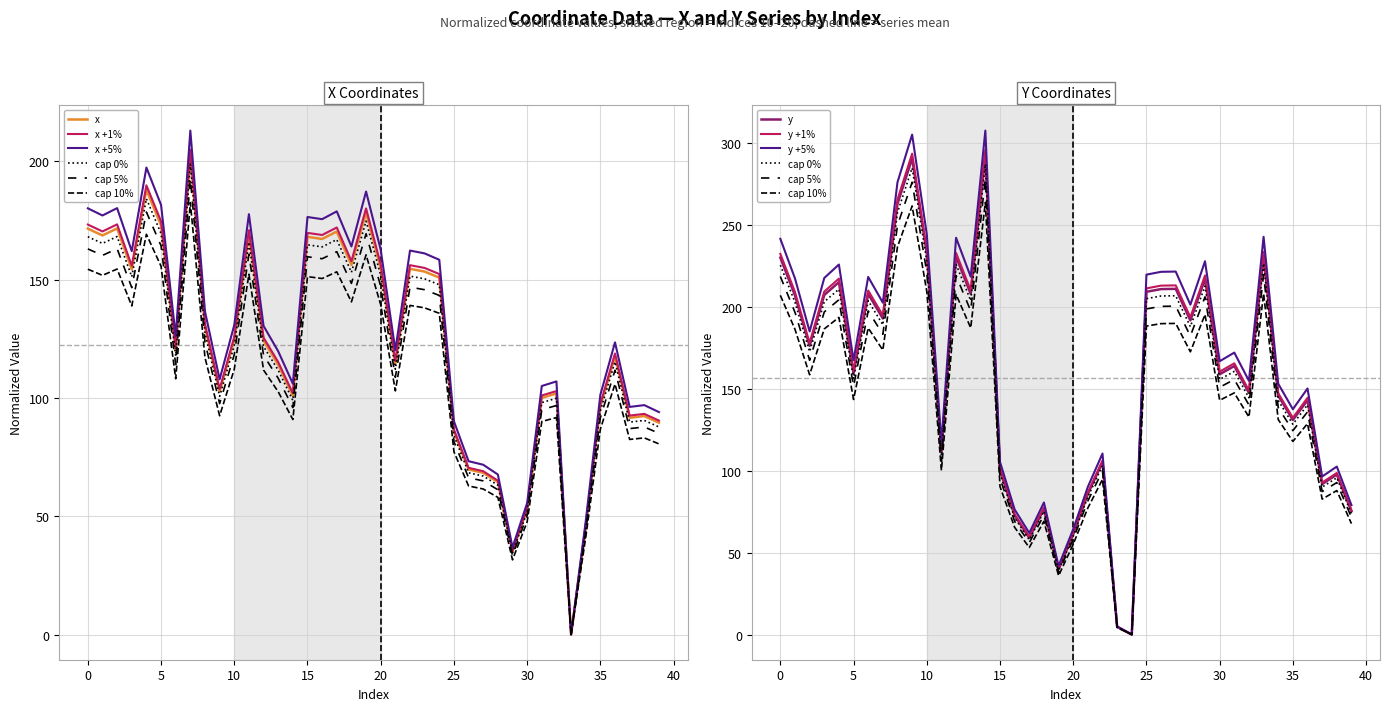

Is this an area chart (filled region under the line)?

No